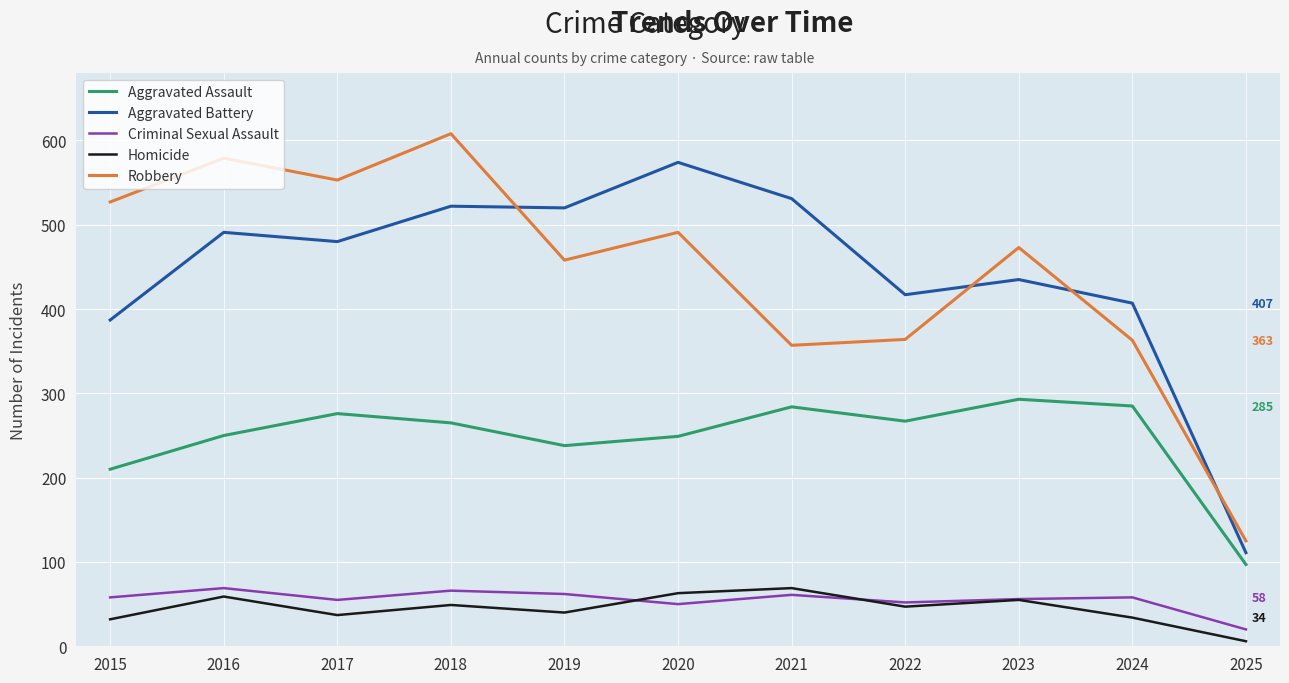

At which category does Aggravated Assault reach its first local valley?

2019